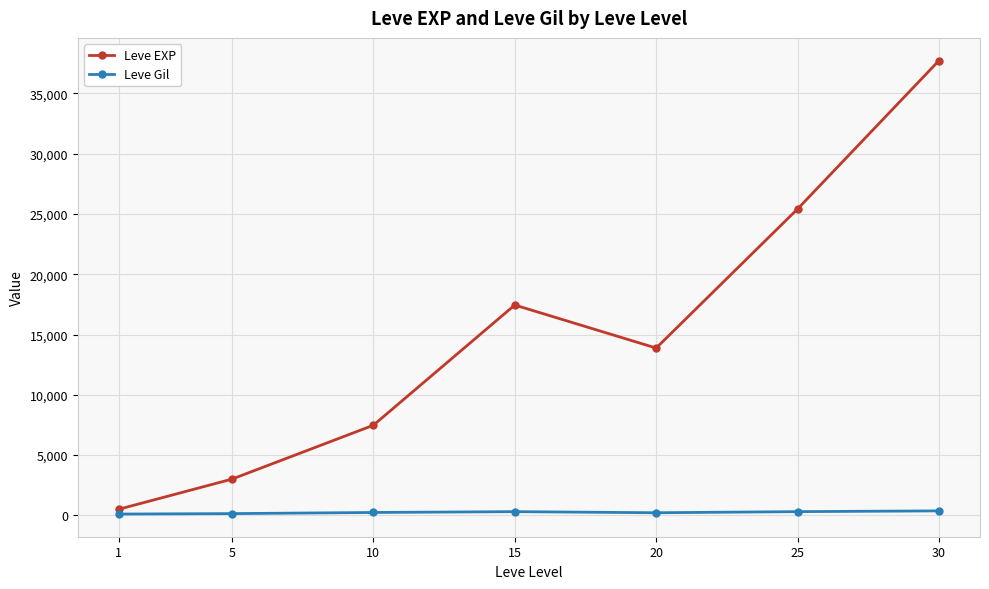

List the labels in order of Leve EXP value, smallest first.

1, 5, 10, 20, 15, 25, 30